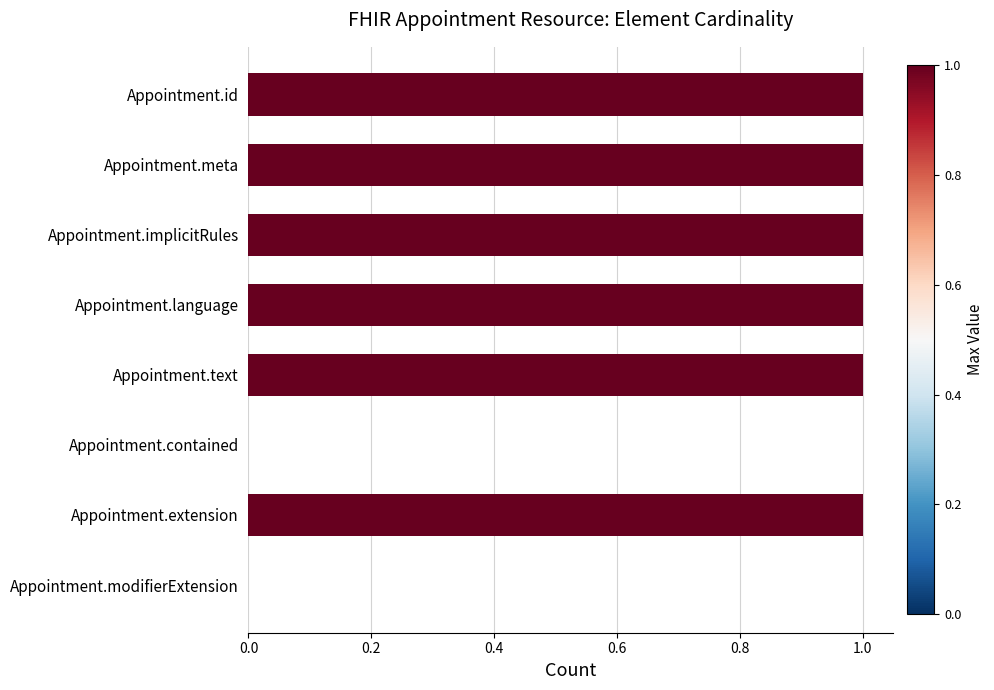

The value at Appointment.extension is 0. True or false?

False